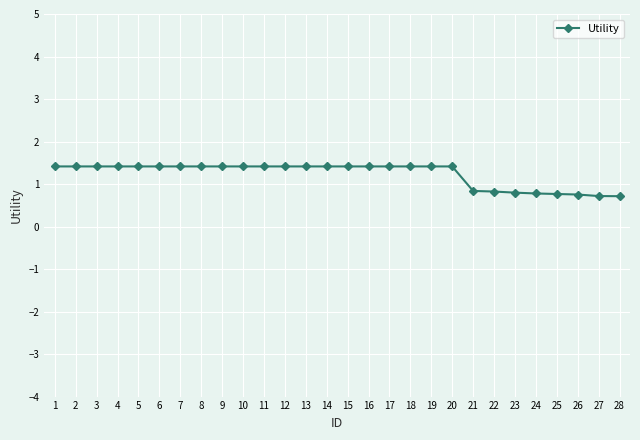

What is the difference between the maximum and second lowest values?

0.7